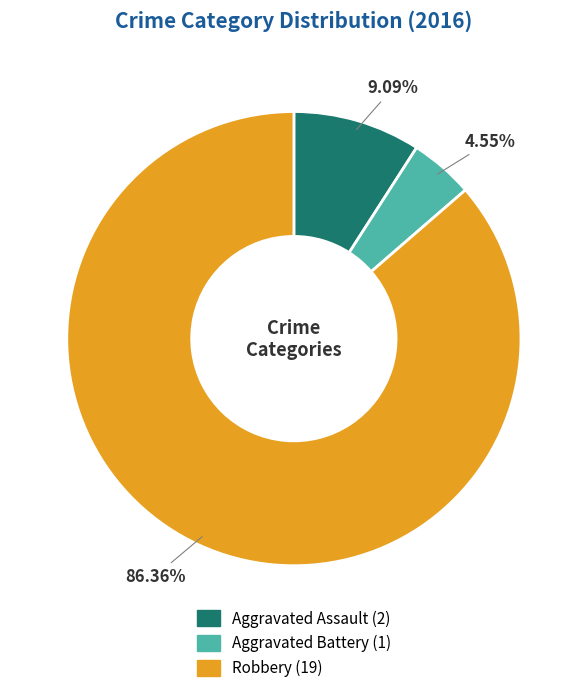

What is the ratio of the value at Robbery to the value at Aggravated Battery?

19.0